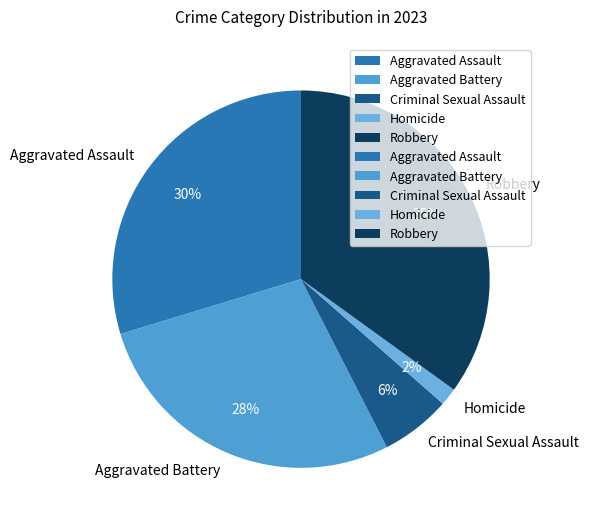

What percentage is the Aggravated Assault slice, to the nearest percent?

30%